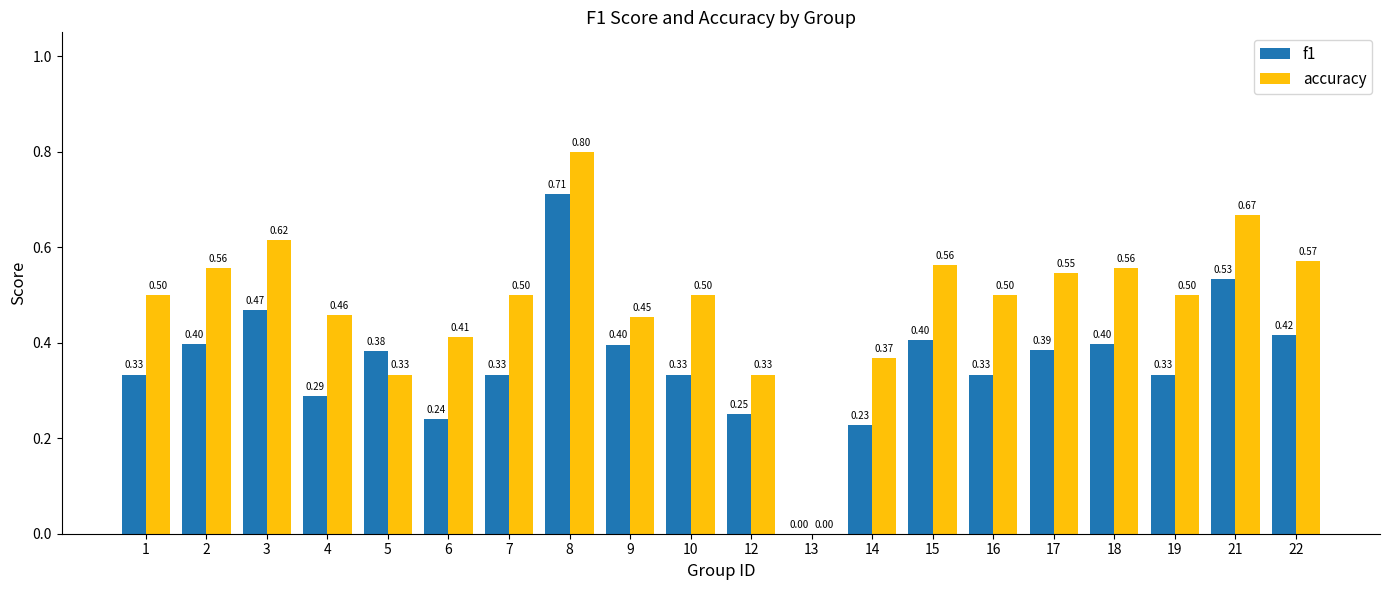

Which series changed the most between 1 and 17?

f1